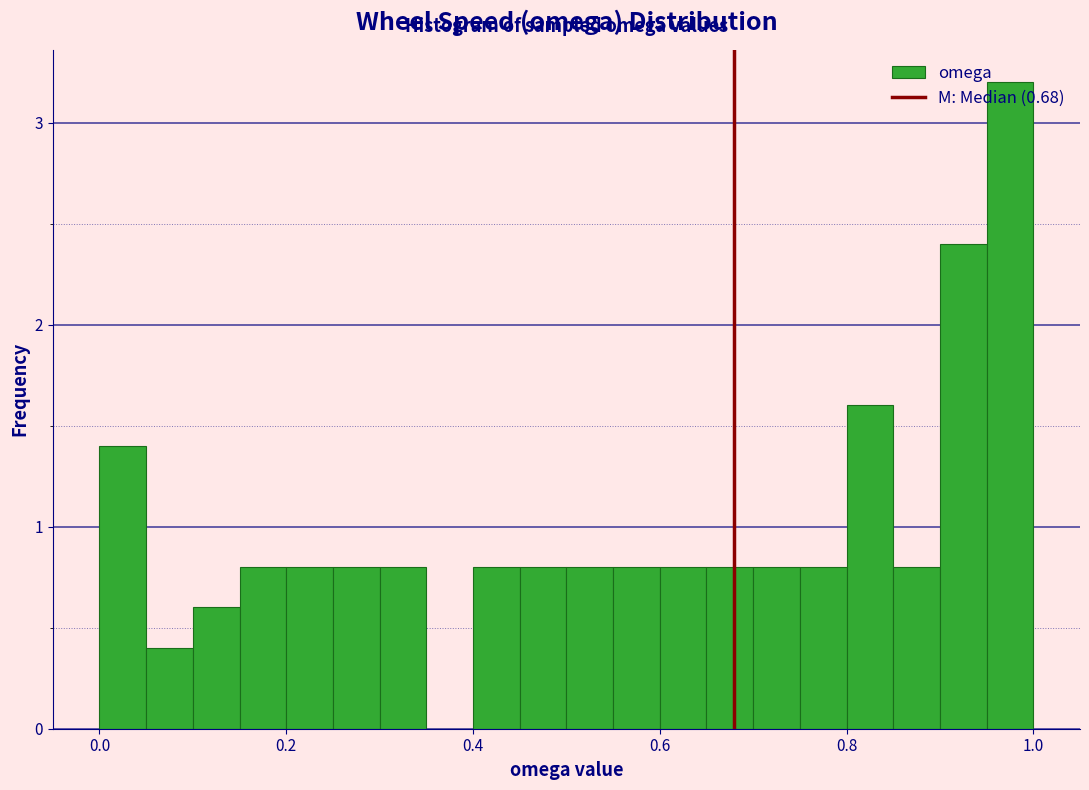

Around what value on the x-axis is the tallest bar? Give the approximate position of its centre, as read against the axis.

0.98